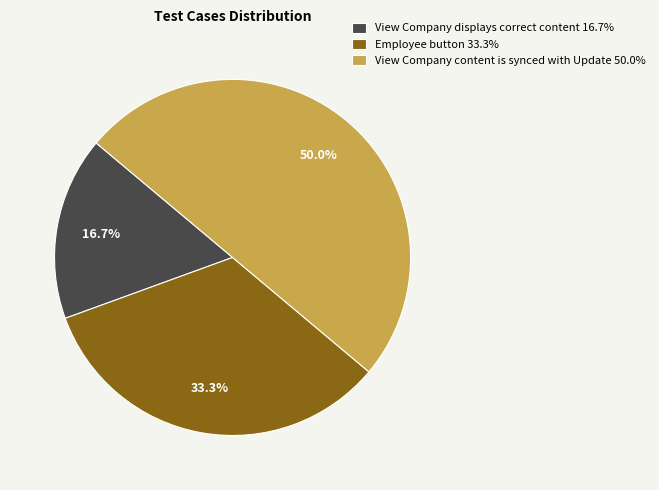

Which category has the biggest portion of the pie?

View Company content is synced with Update